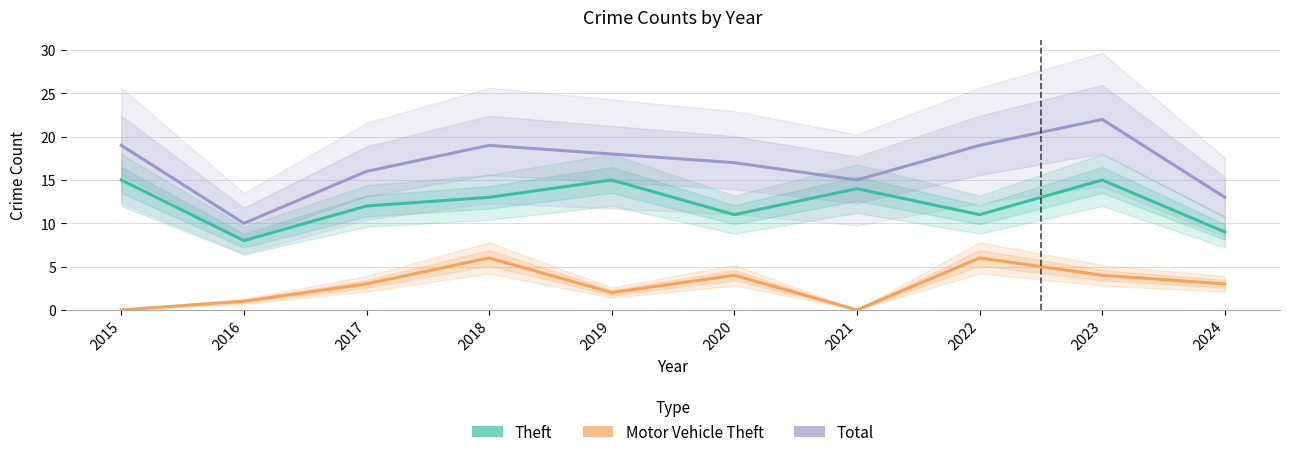

Is it true that Total equals 26 at 2017?

False